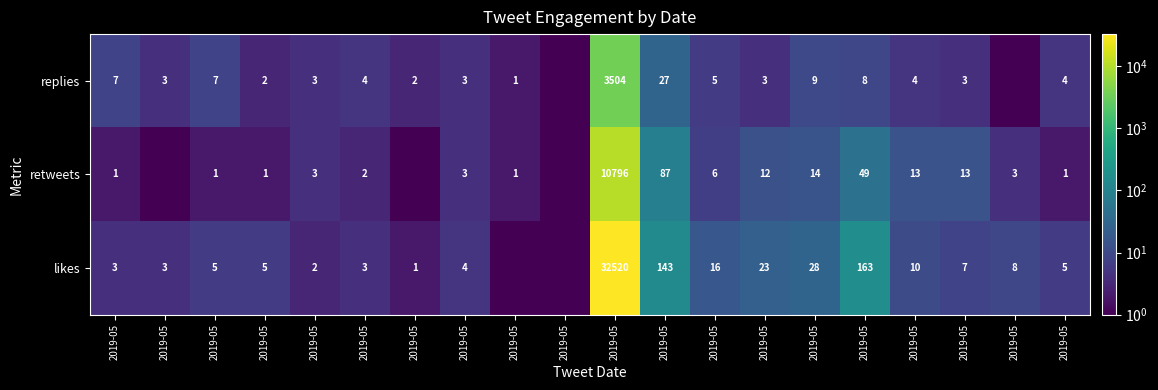

Where is replies nearest to the value 1753?

2019-05